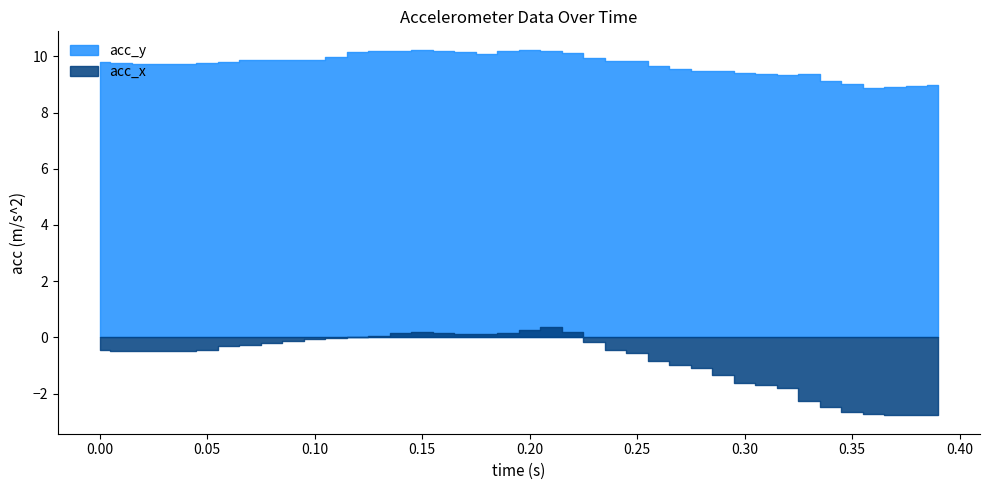

At 15, list the series in order from smallest to largest.

acc_x, acc_y